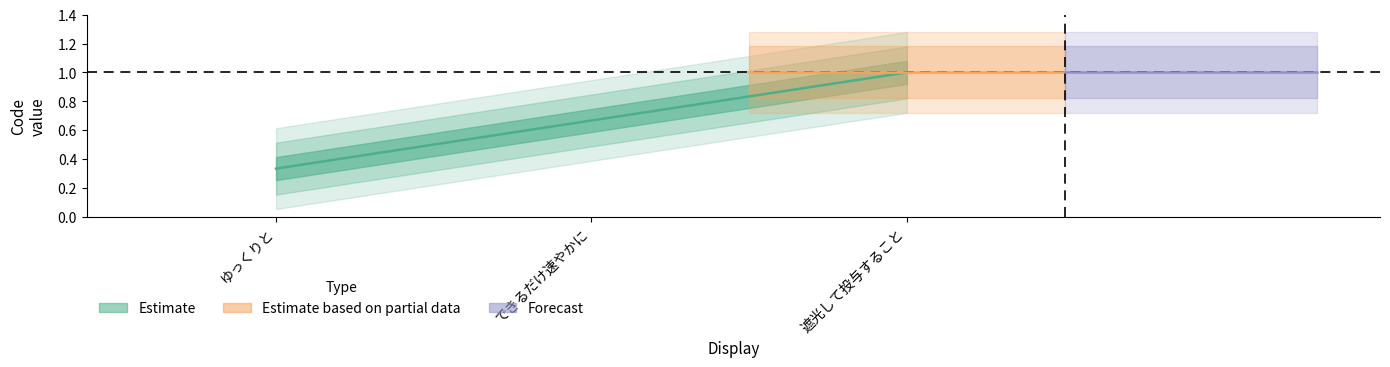

Does the chart have visible grid lines?

No